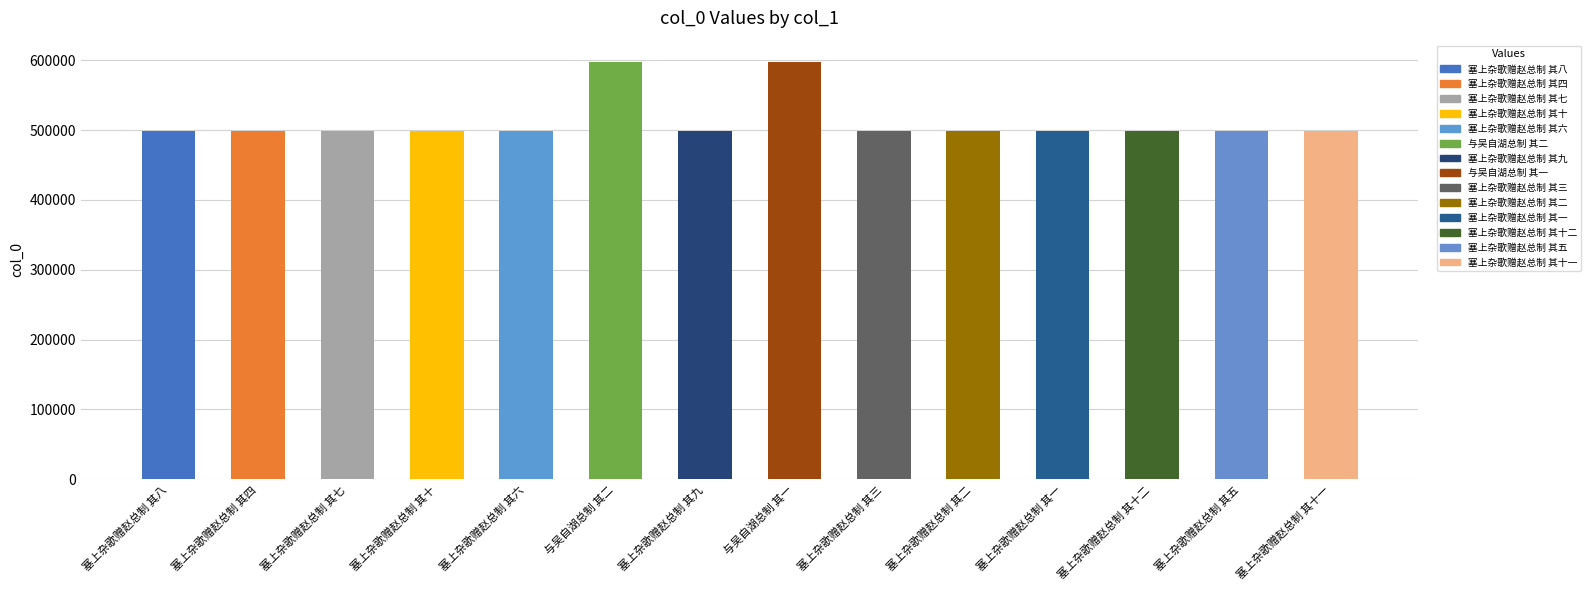

What is the change in value from 塞上杂歌赠赵总制 其八 to 与吴自湖总制 其一?

+99152